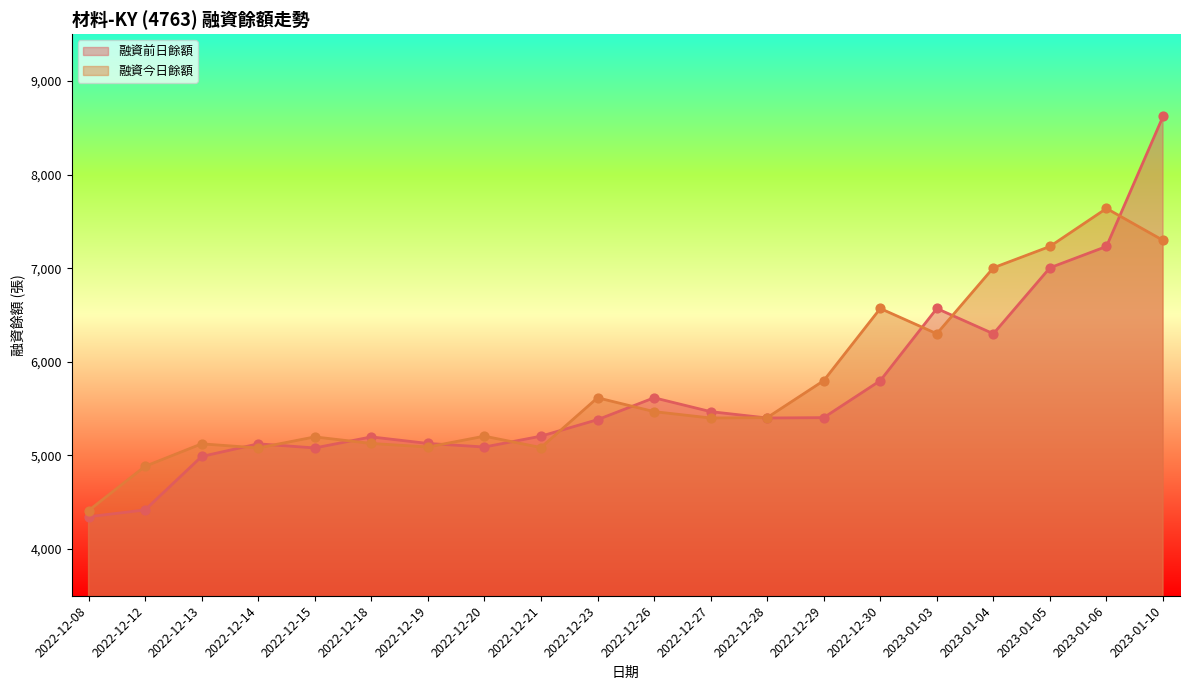

Which series has the widest spread of Y values?

融資前日餘額